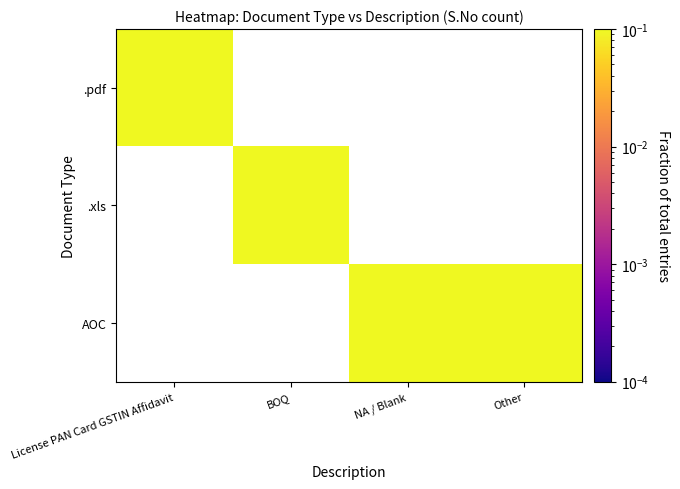

At which label does .xls reach its minimum?

License PAN Card GSTIN Affidavit